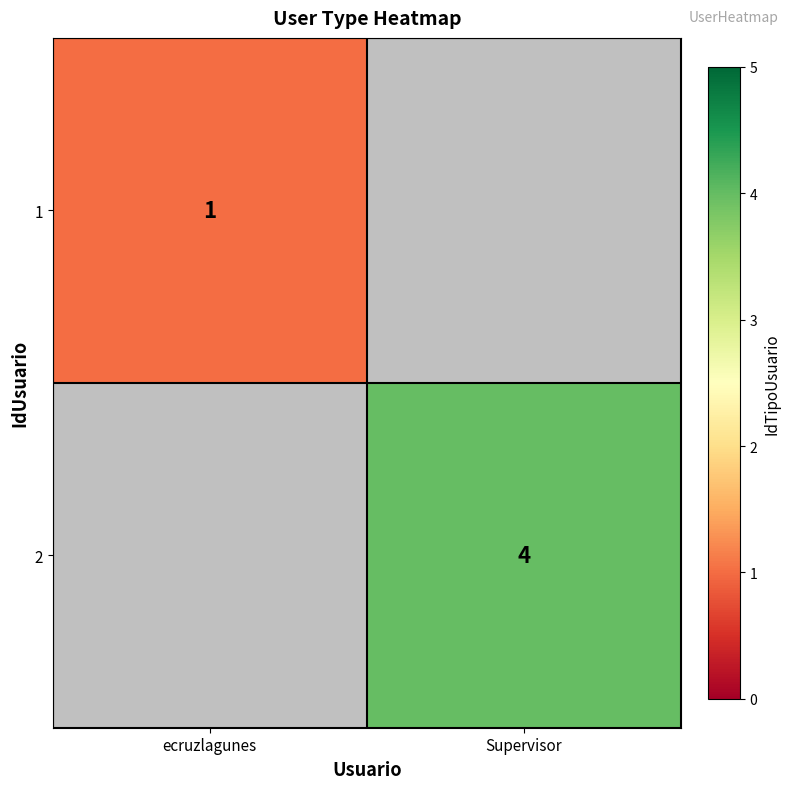

Is it true that 2 equals 4 at Supervisor?

True